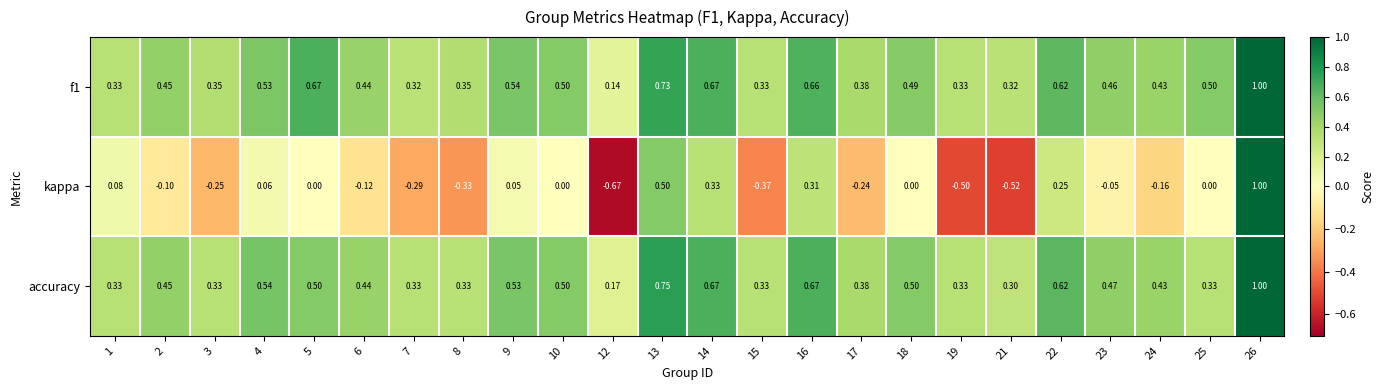

Which series changed the most between 21 and 22?

kappa